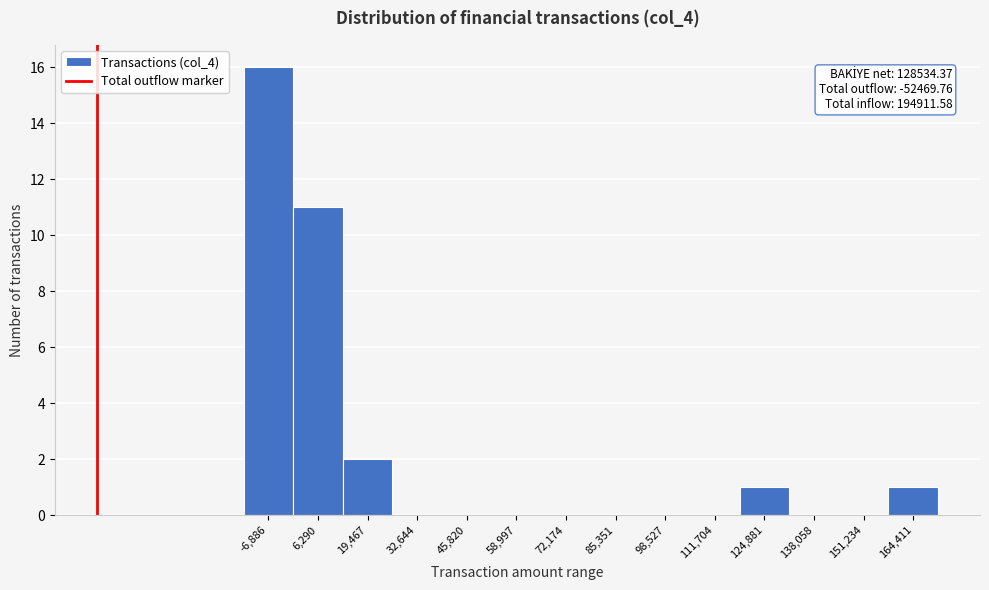

Which range on the x-axis has the tallest bar?

-14000 to 0